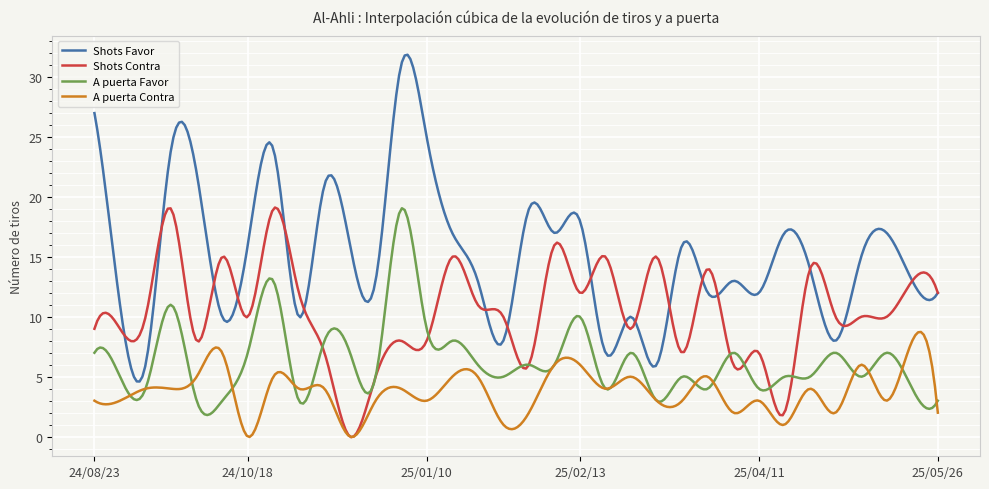

True or false: Shots Favor and A puerta Contra cross at least once.

False